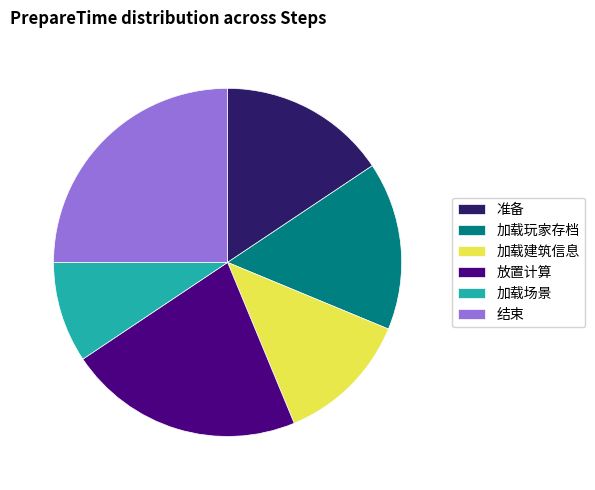

Does any single category account for the majority?

No